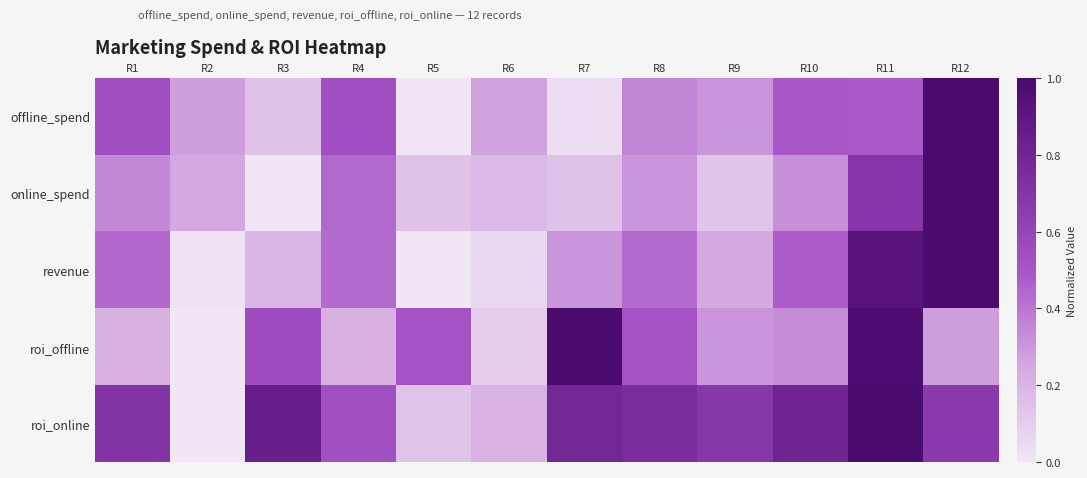

At R12, list the series in order from smallest to largest.

roi_offline, roi_online, offline_spend, online_spend, revenue